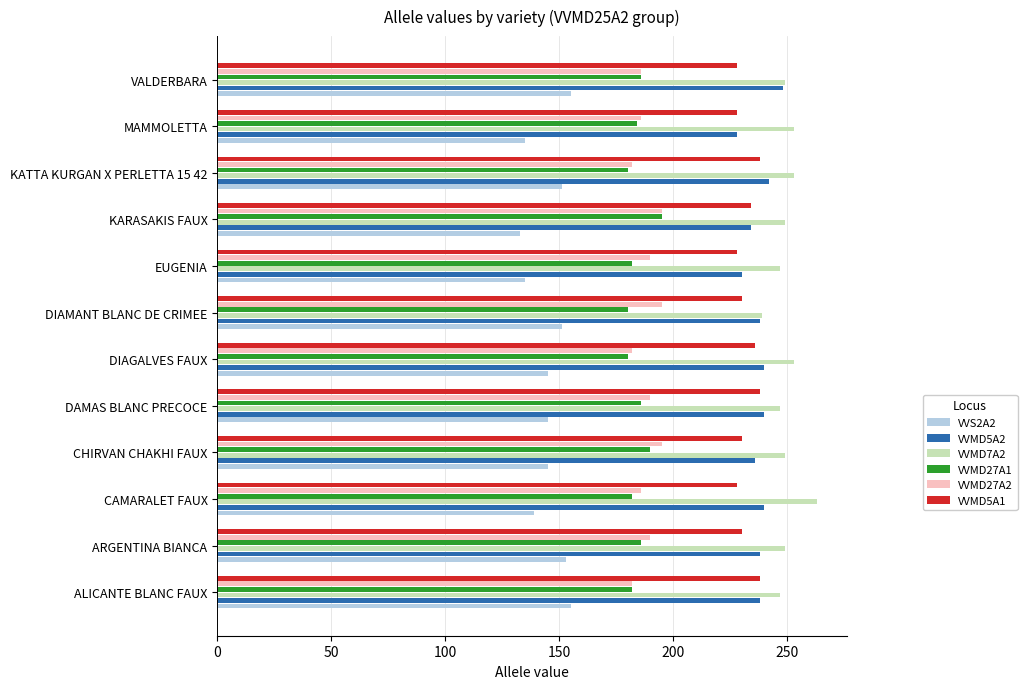

The value of VVMD5A1 at DIAMANT BLANC DE CRIMEE is 332. True or false?

False